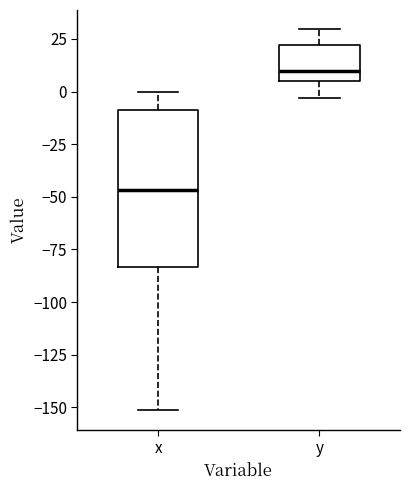

Comparing the boxes themselves (not the whiskers), which one is the tallest?

x